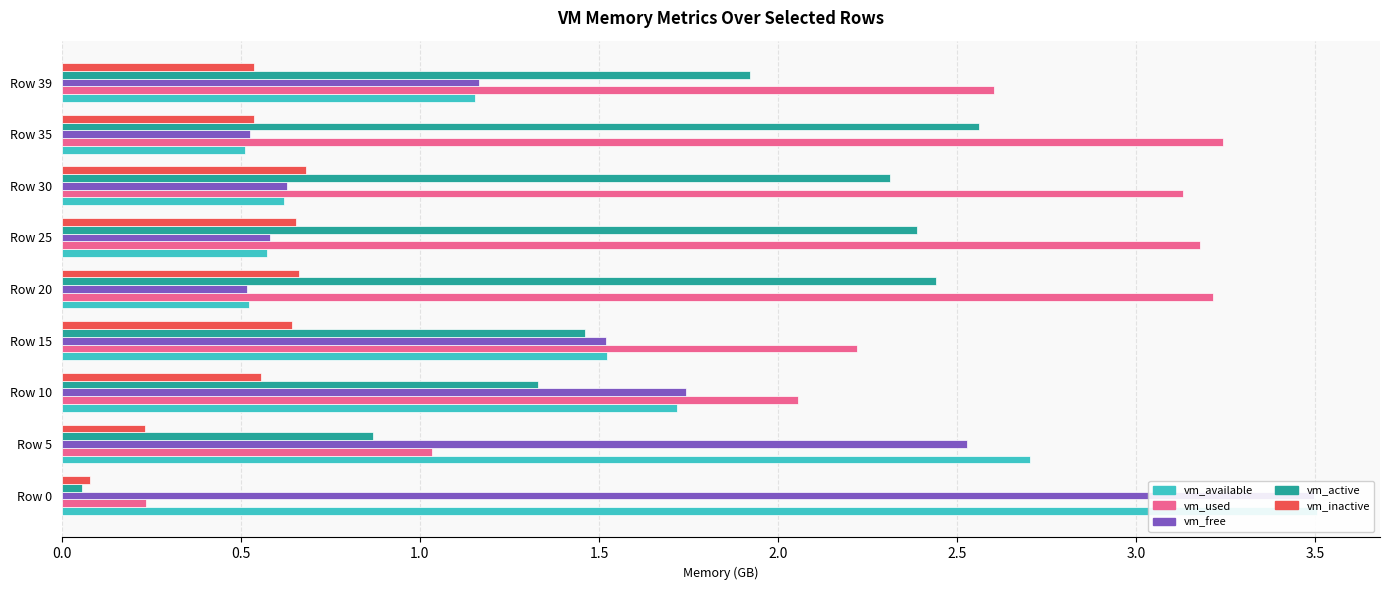

True or false: vm_used has a value of 0.9 at Row 10.

False